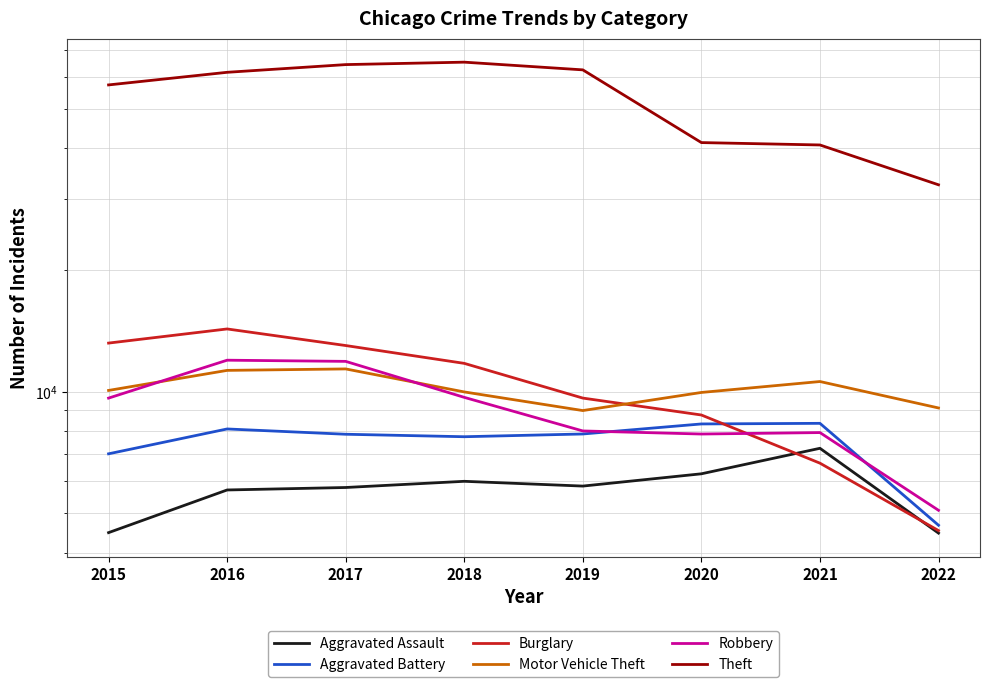

Does the chart have visible grid lines?

Yes